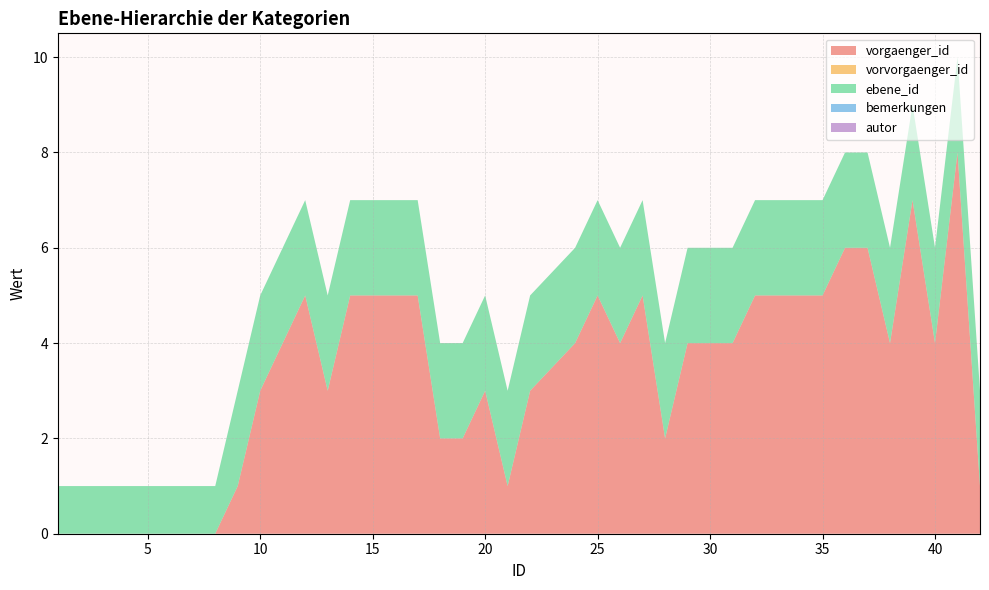

Reading left to right, transcribe all the data shown in this chart.

vorgaenger_id: 0	0	0	0	0	0	0	0	1	3	4	5	3	5	5	5	5	2	2	3	1	3	4	5	4	5	2	4	4	5	5	5	5	6	6	4	7	4	8	1
vorvorgaenger_id: 0	0	0	0	0	0	0	0	0	0	0	0	0	0	0	0	0	0	0	0	0	0	0	0	0	0	0	0	0	0	0	0	0	0	0	0	0	0	0	0
ebene_id: 1	1	1	1	1	1	1	1	2	2	2	2	2	2	2	2	2	2	2	2	2	2	2	2	2	2	2	2	2	2	2	2	2	2	2	2	2	2	2	2
bemerkungen: 0	0	0	0	0	0	0	0	0	0	0	0	0	0	0	0	0	0	0	0	0	0	0	0	0	0	0	0	0	0	0	0	0	0	0	0	0	0	0	0
autor: 0	0	0	0	0	0	0	0	0	0	0	0	0	0	0	0	0	0	0	0	0	0	0	0	0	0	0	0	0	0	0	0	0	0	0	0	0	0	0	0